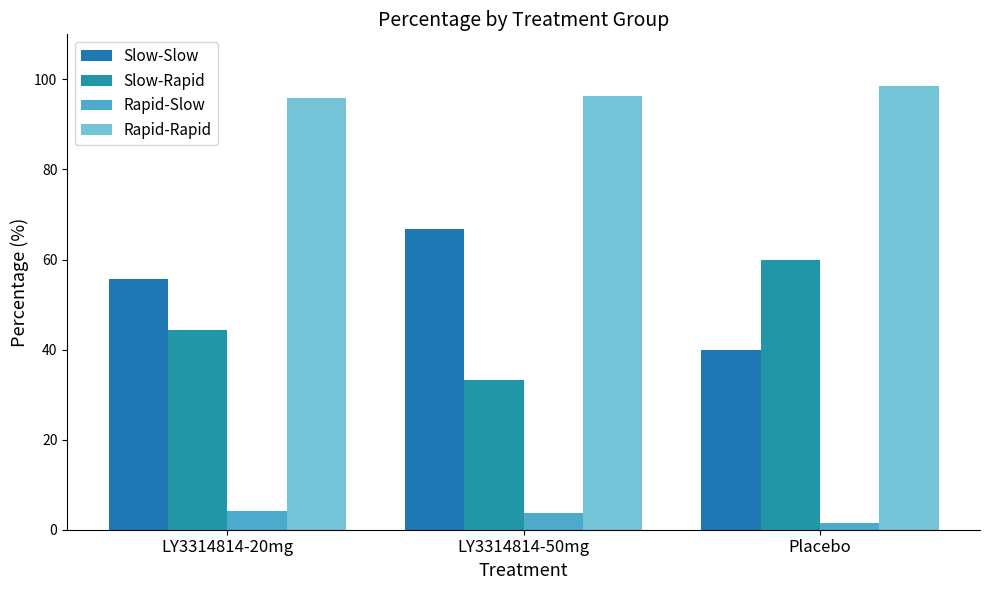

Rank the categories by Slow-Rapid value from highest to lowest.

Placebo, LY3314814-20mg, LY3314814-50mg